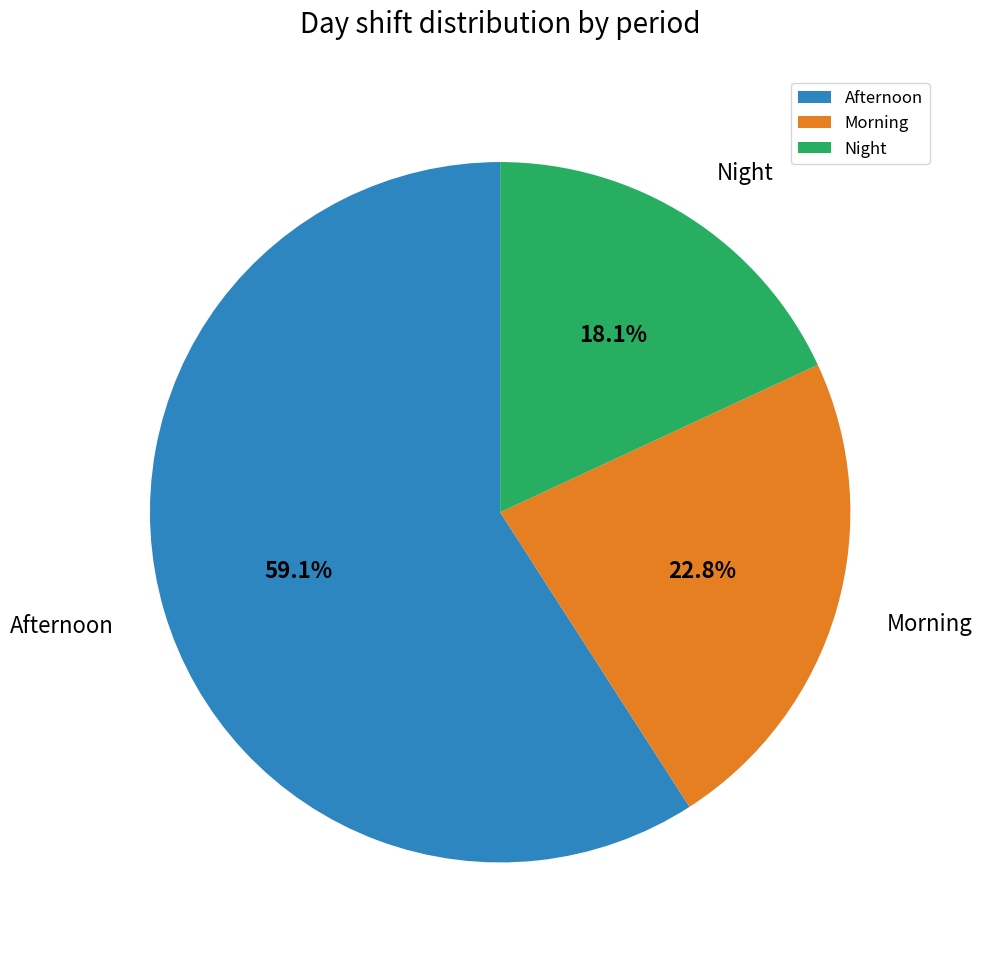

To the nearest percent, what portion does Morning represent?

23%